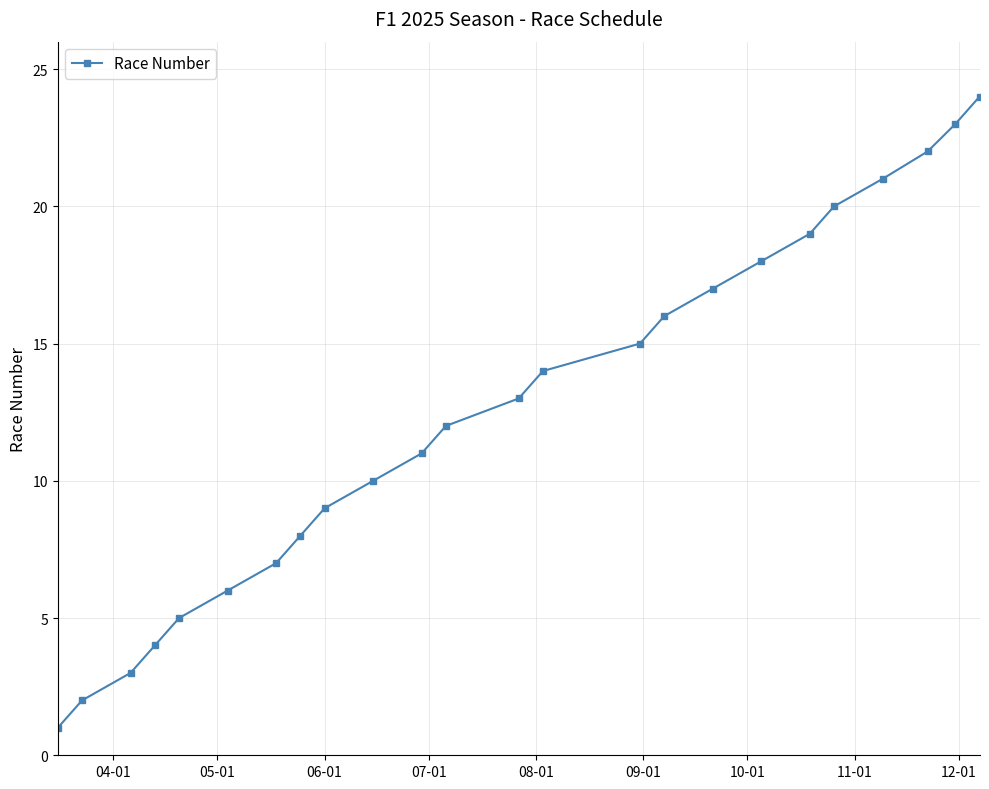

True or false: the data has more than 0 interior local peaks.

False